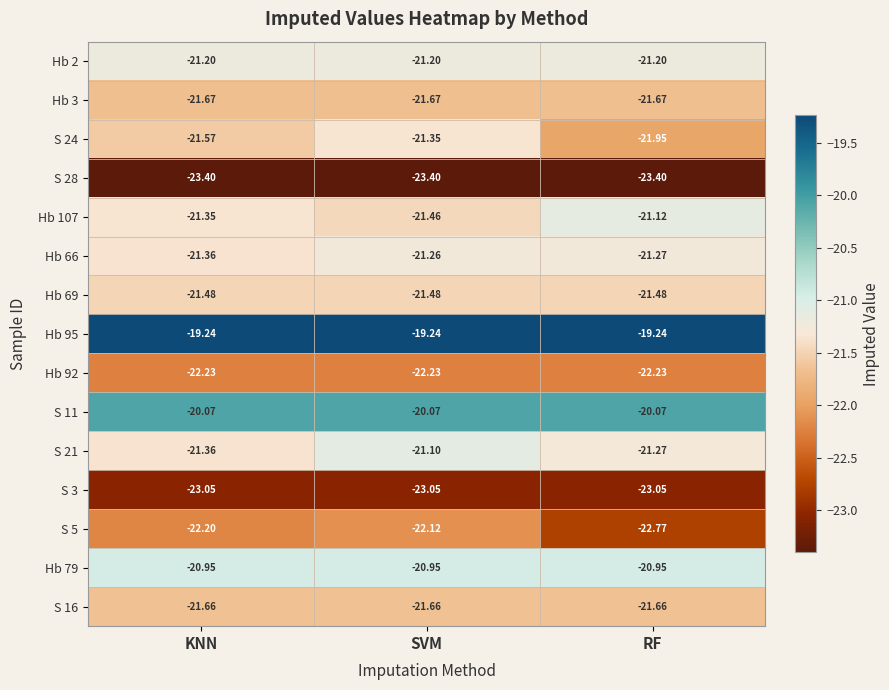

How many data points does each series have?

3